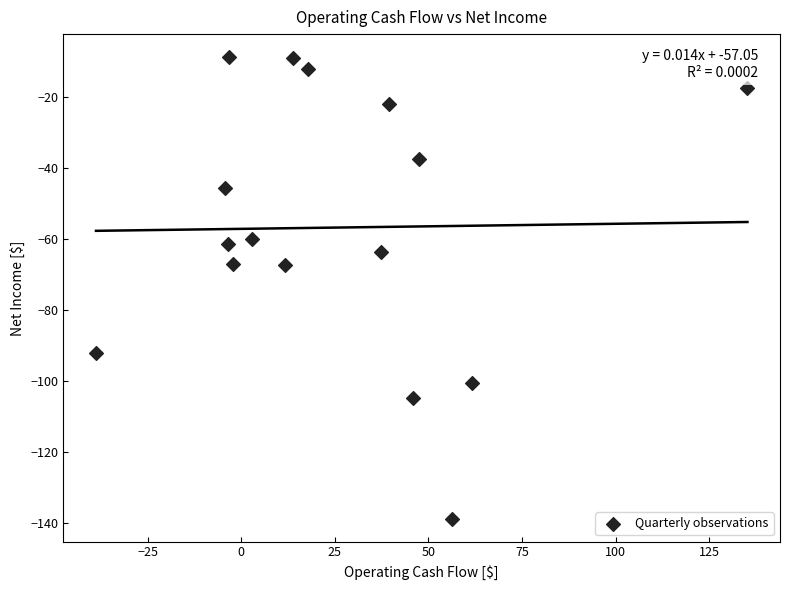

What is the range of Y values (max minus min)?

129.9